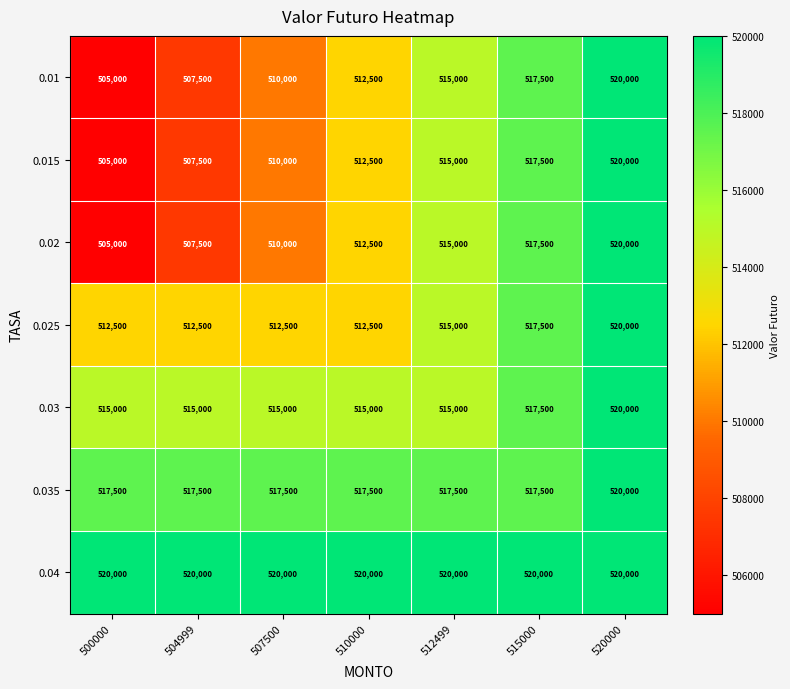

What is the total value across all series at 500000?

3580000